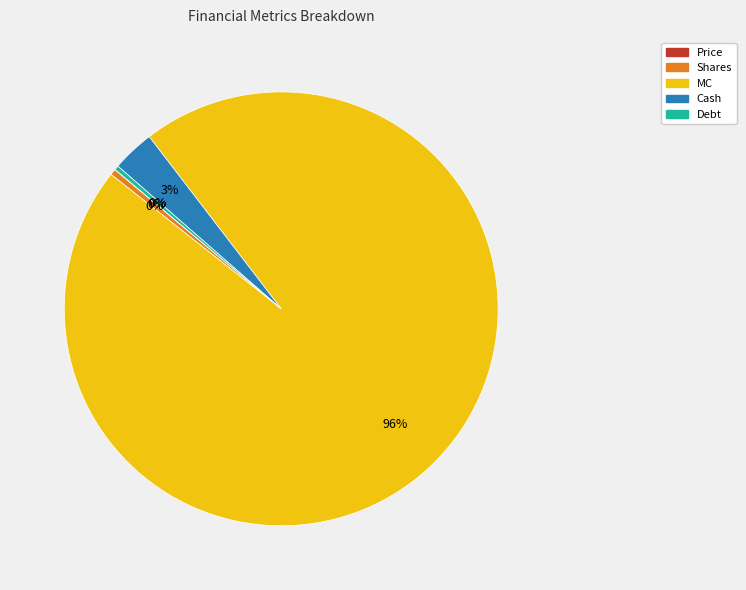

To the nearest percent, what is the average slice percentage?

20%